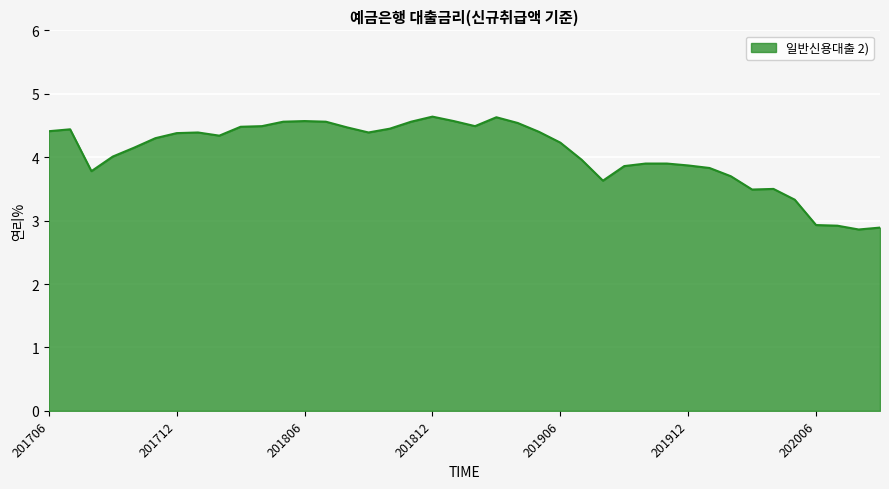

What is the average value?

4.1